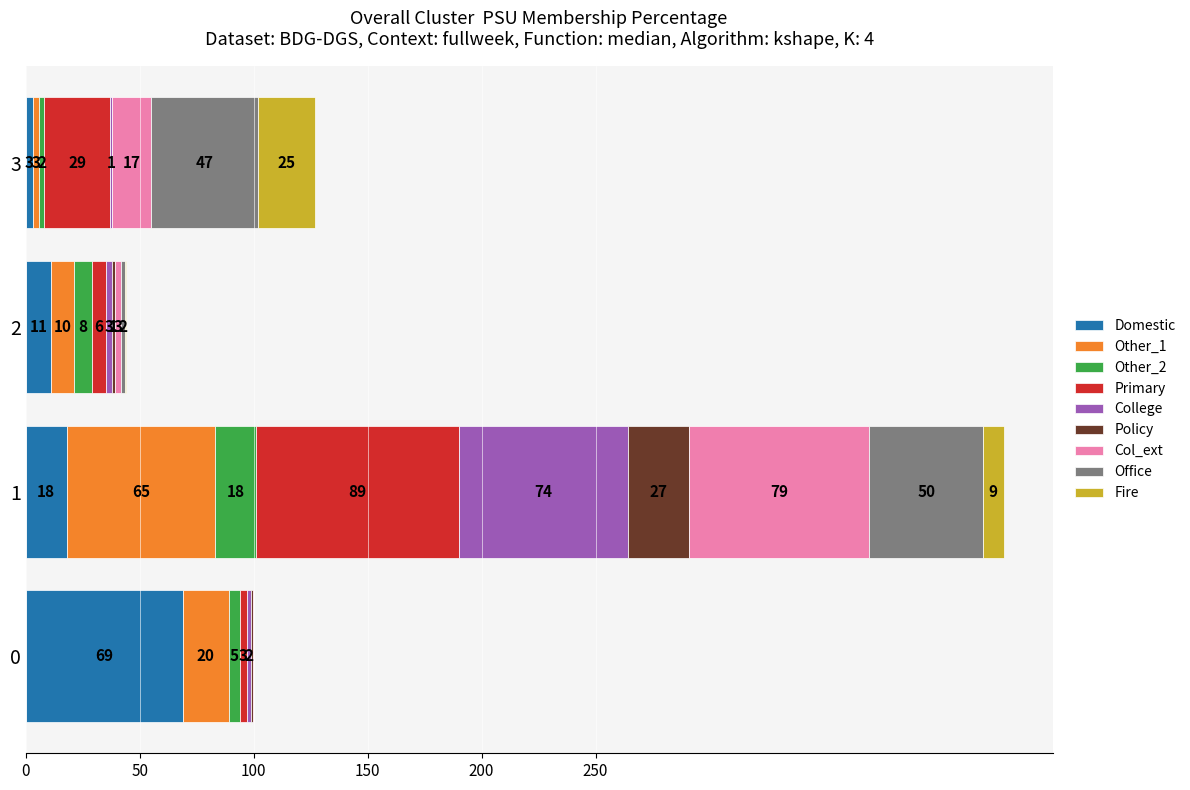

What is the total value across all series at 3?

127.0